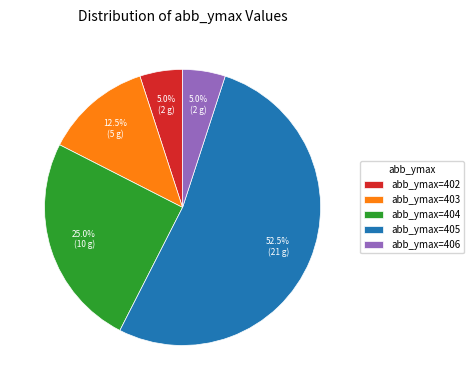

To the nearest percent, what is the average slice percentage?

20%